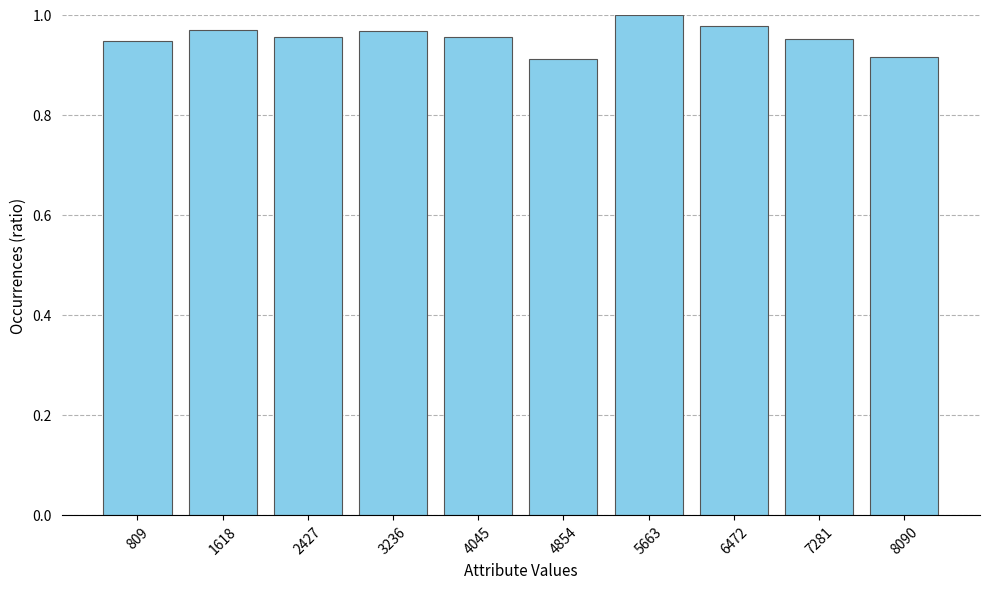

Which label corresponds to the largest value in the chart?

5663